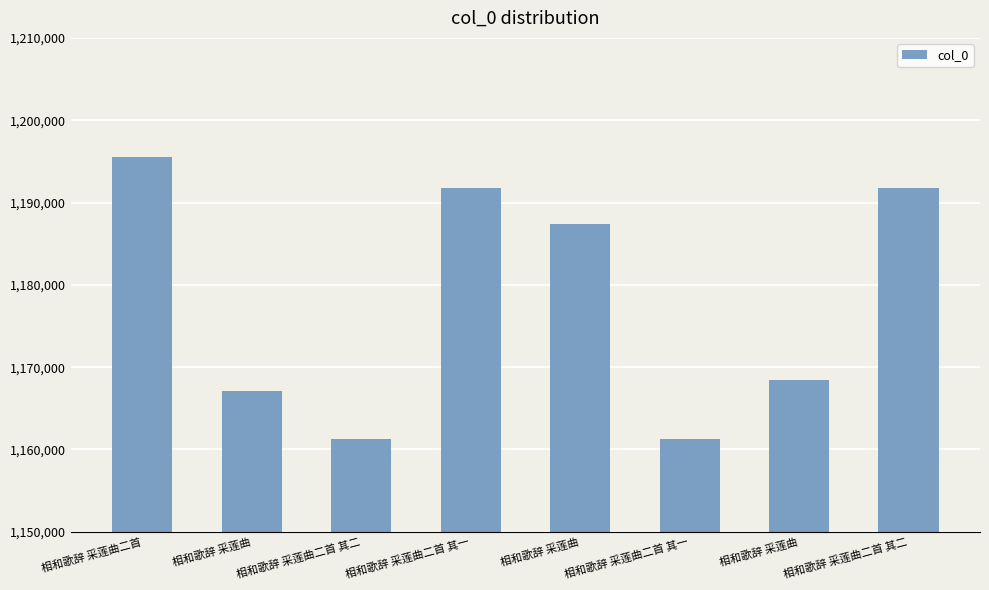

Reading left to right, what are all the values shown in this chart?

1195493	1167122	1161260	1191784	1187432	1161217	1168464	1191785